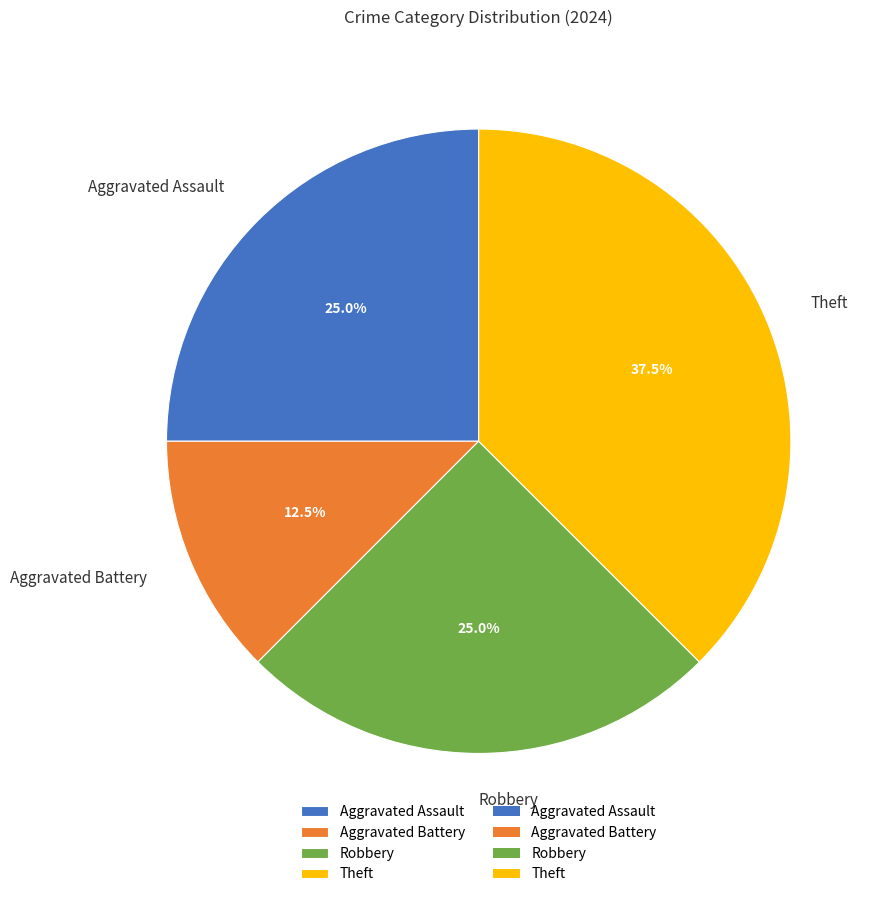

Which slice is the smallest?

Aggravated Battery